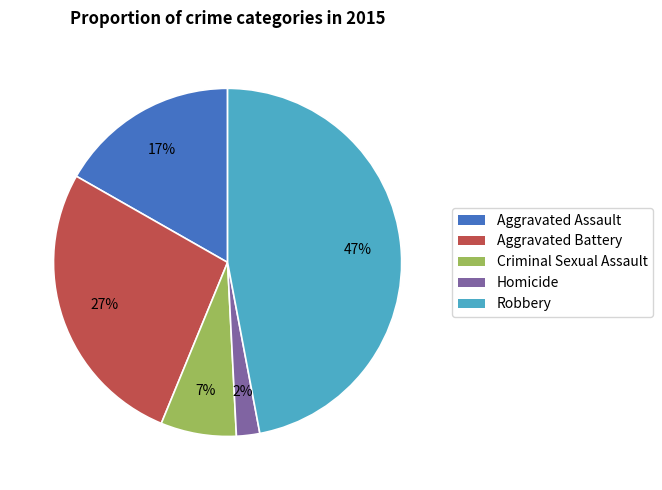

Combined, do Aggravated Battery and Criminal Sexual Assault account for over 50%?

No